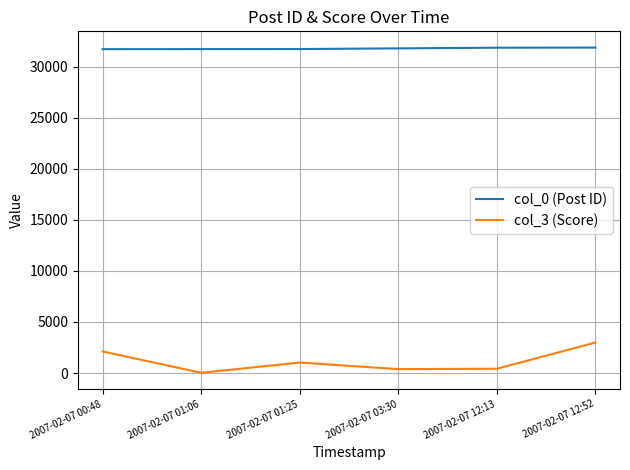

The col_3 (Score) series shows 2110 at 2007-02-07 00:48. True or false?

True